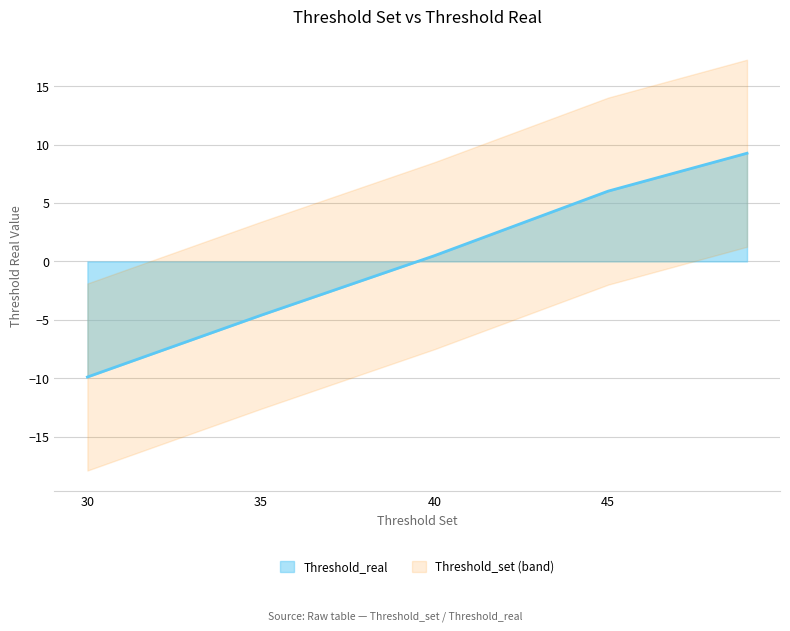

How many categories are shown in the chart?

20